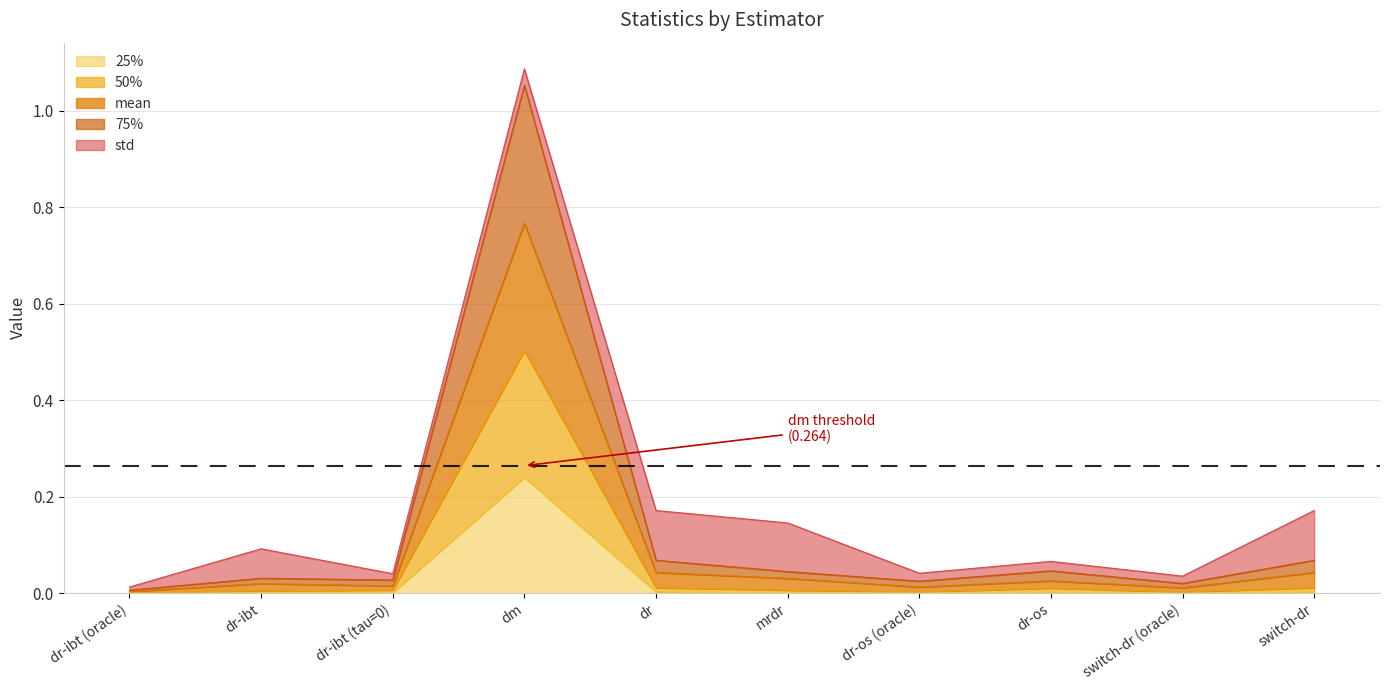

What is the label of the 8th point from the right?

dr-ibt (tau=0)